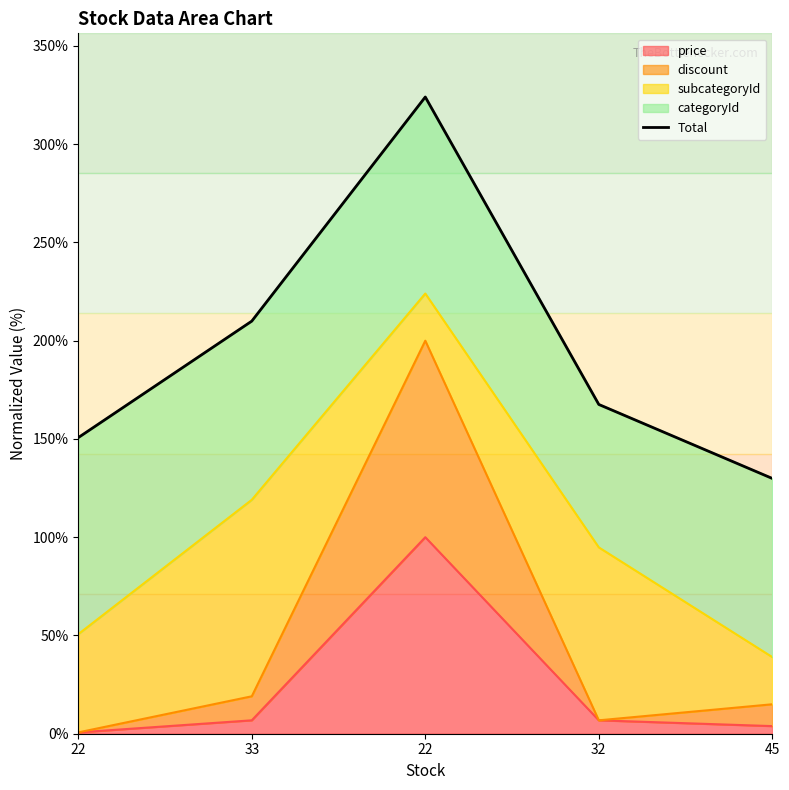

What value does the data have at 45?

129.9